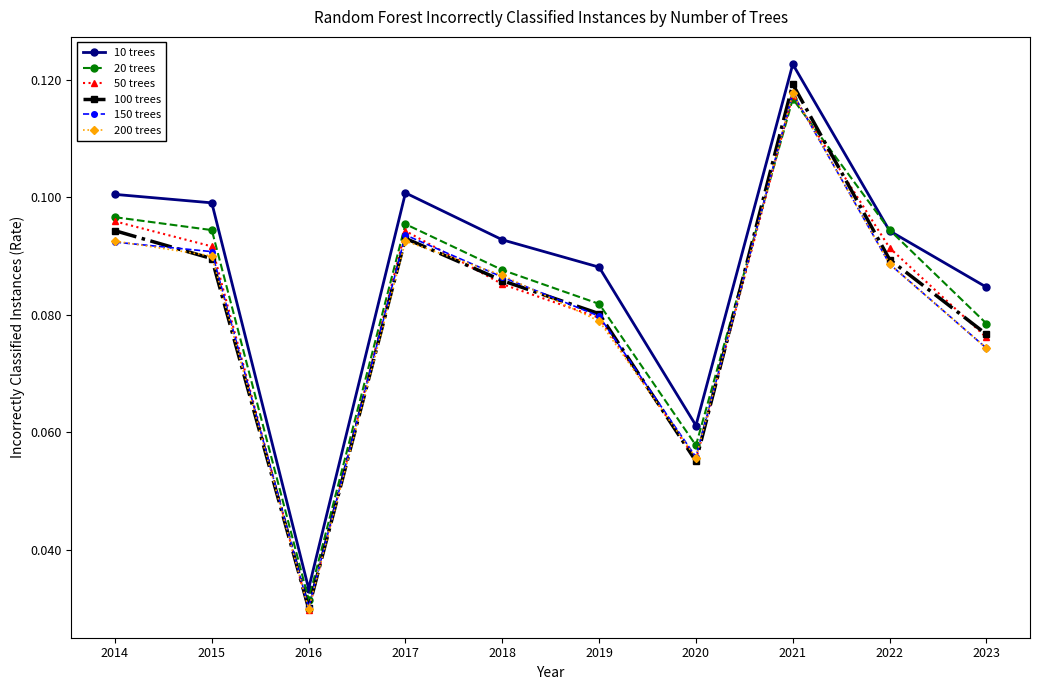

The value of 20 trees at 2015 is 0.1. True or false?

True